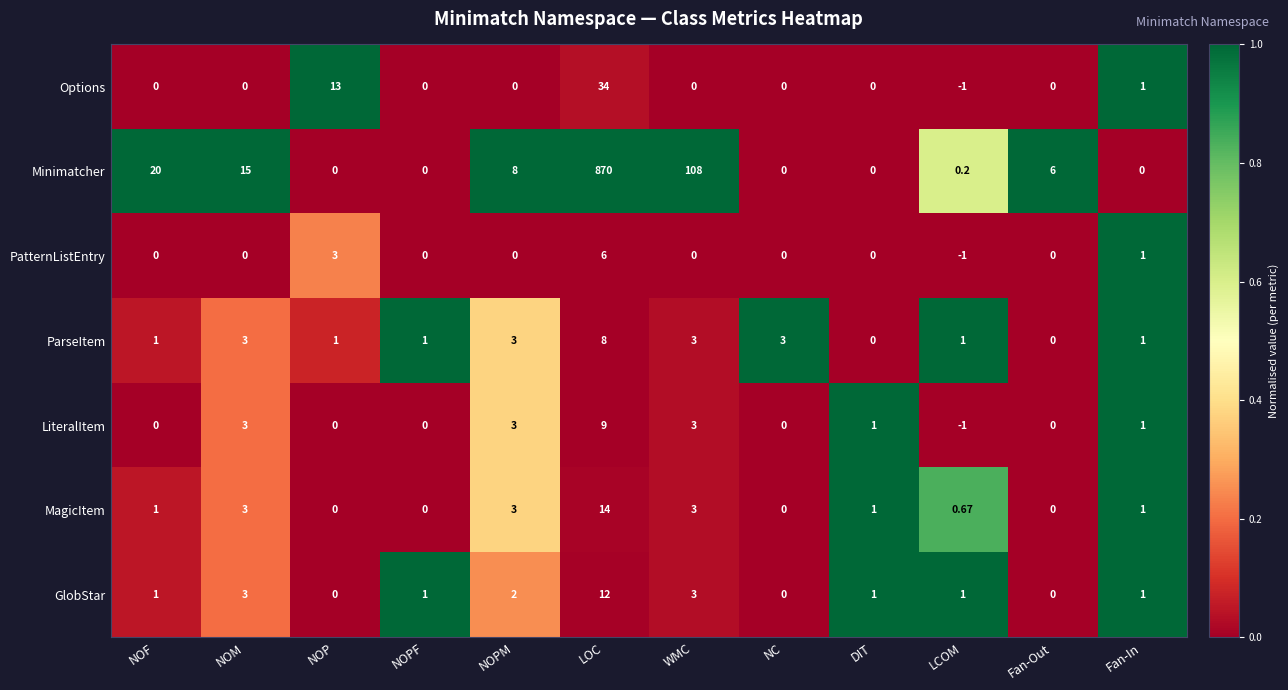

At which category does the chart reach its minimum across all series?

LCOM